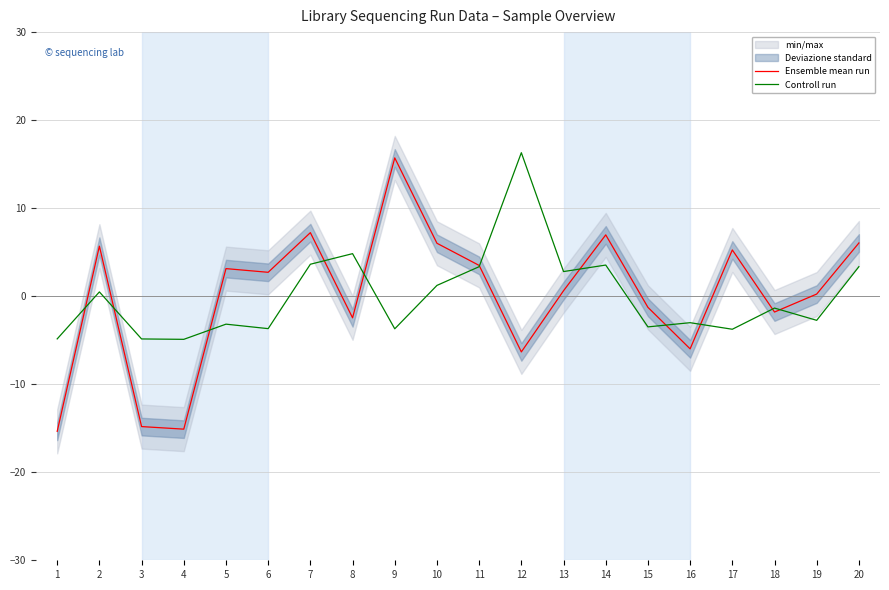

How many interior local valleys does the Ensemble mean run series have?

6